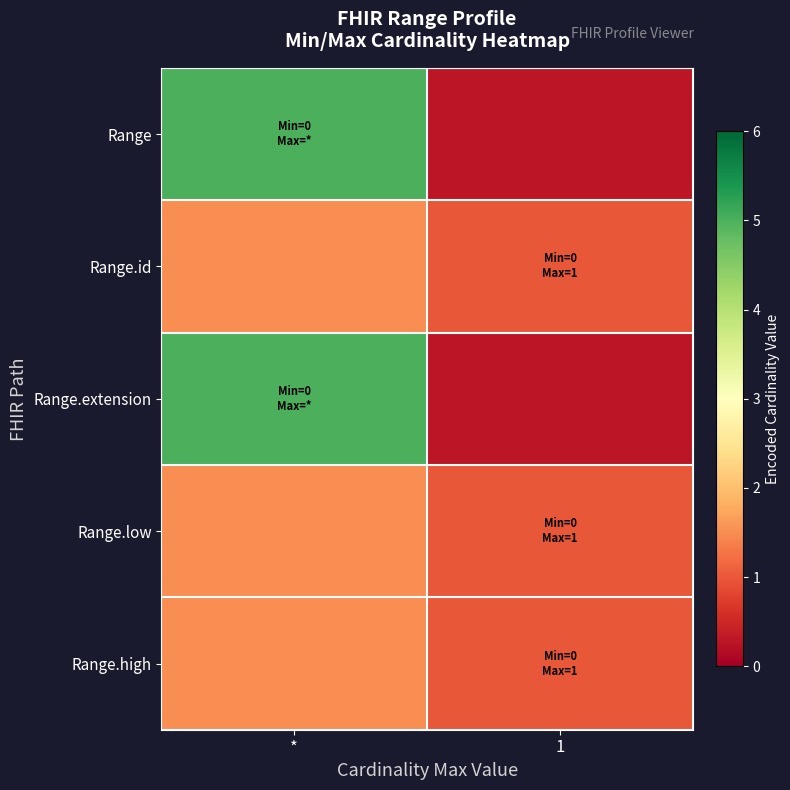

Which label corresponds to the smallest value in the chart?

1